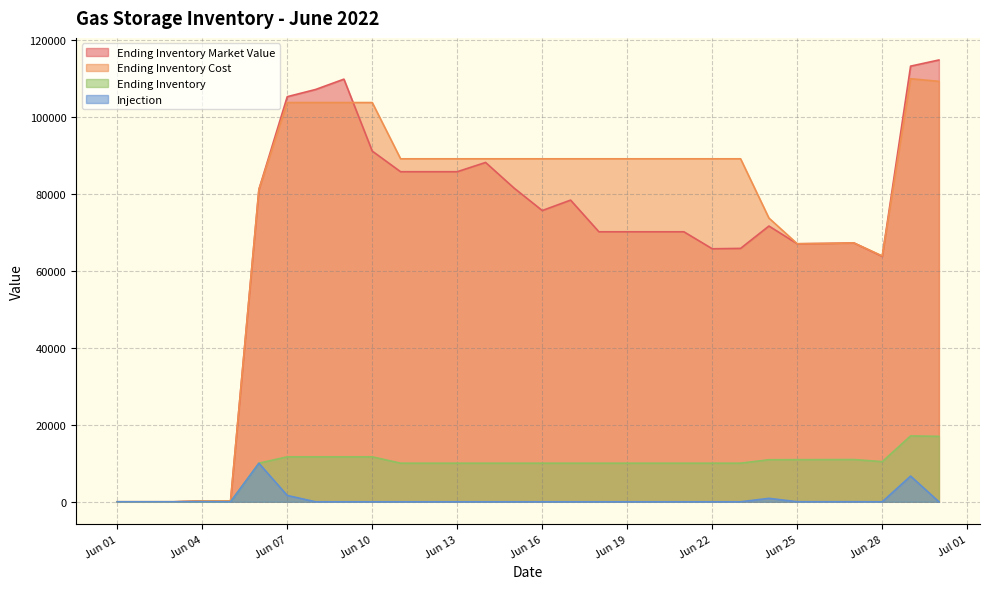

What is the difference between the second highest and second lowest values in the Ending Inventory series?

16996.0